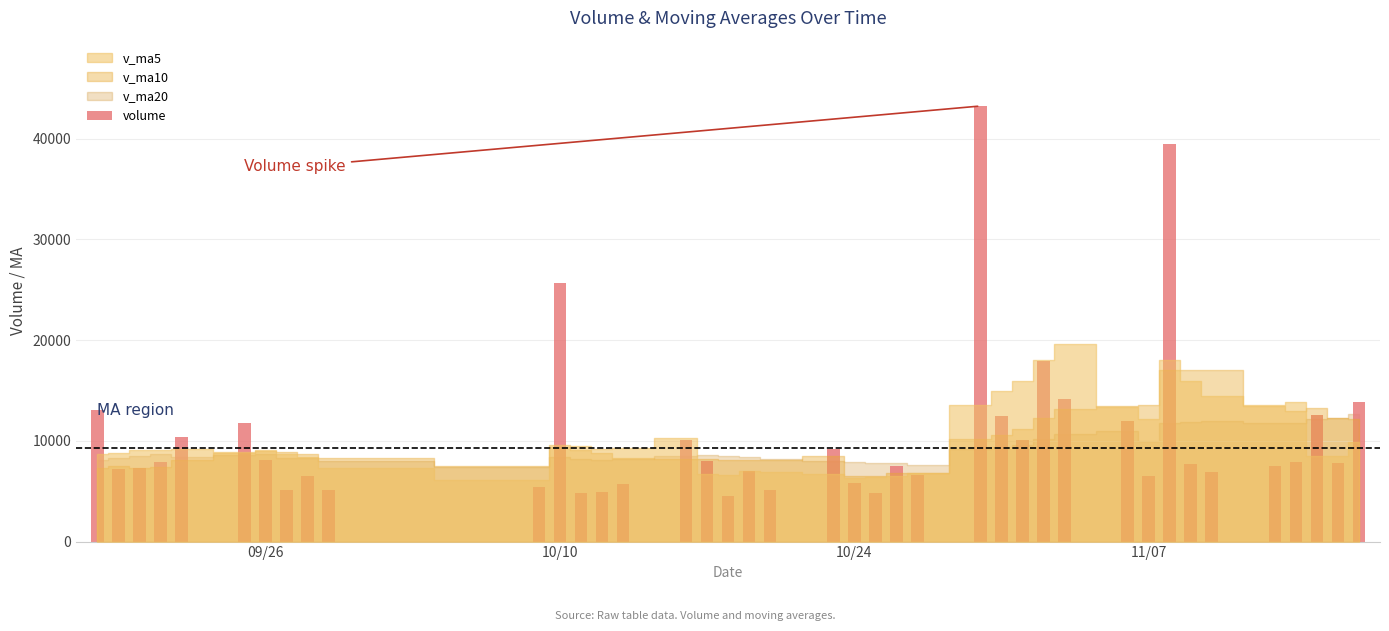

What is the smallest value displayed?

4487.1